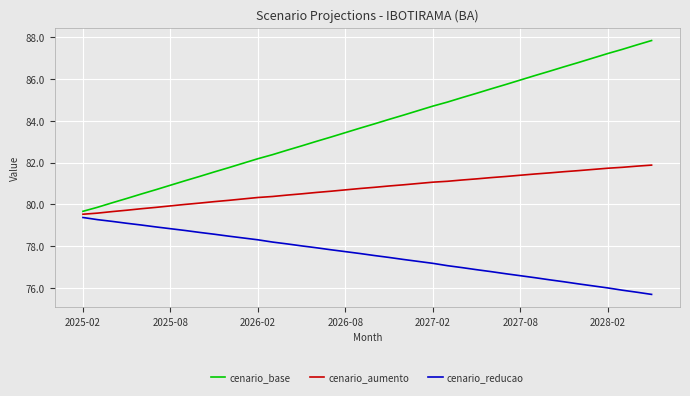

What is the smallest value displayed?

75.7